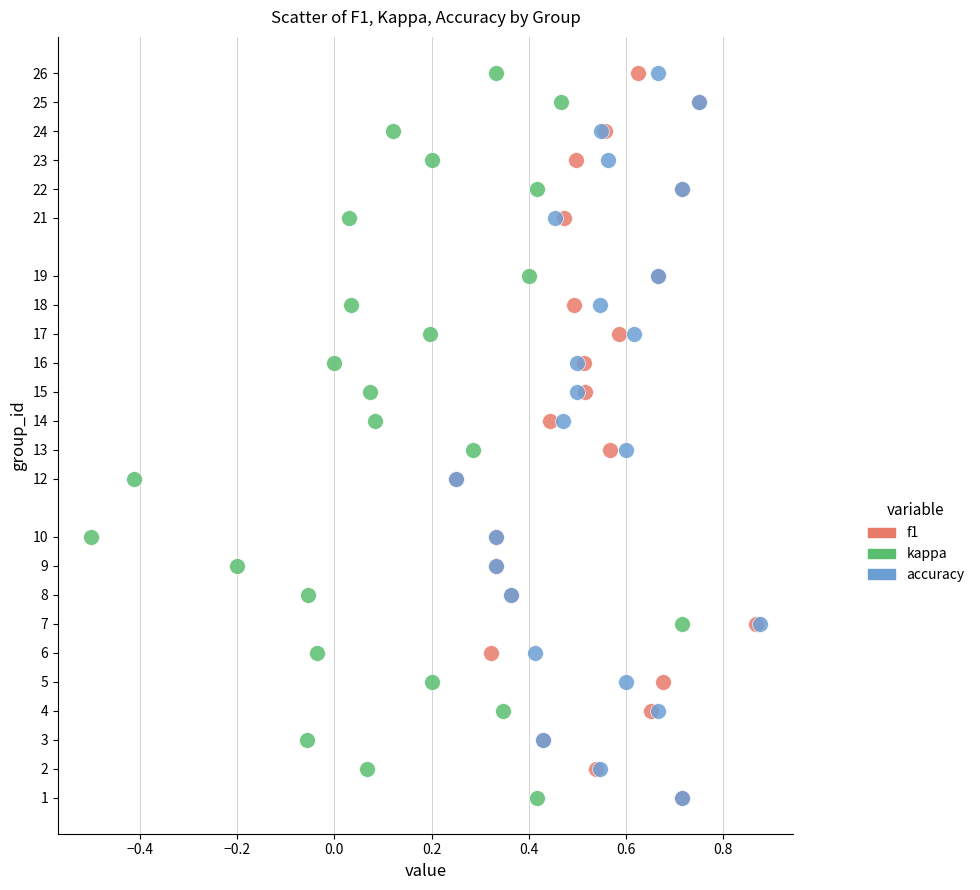

What are all the series names shown in the legend?

f1, kappa, accuracy